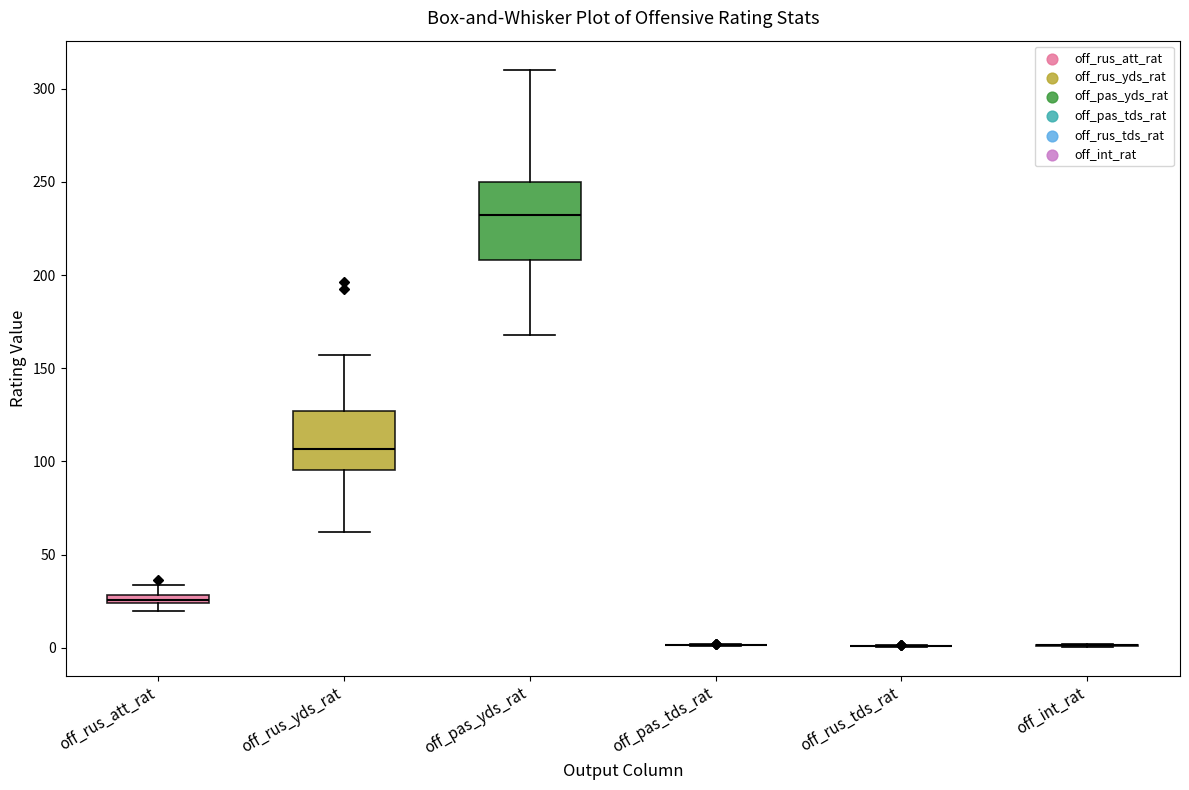

Where is the lower edge of the box for off_rus_att_rat on the y-axis? The values are not printed on the chart, so give them approximately, as read against the axis.

25